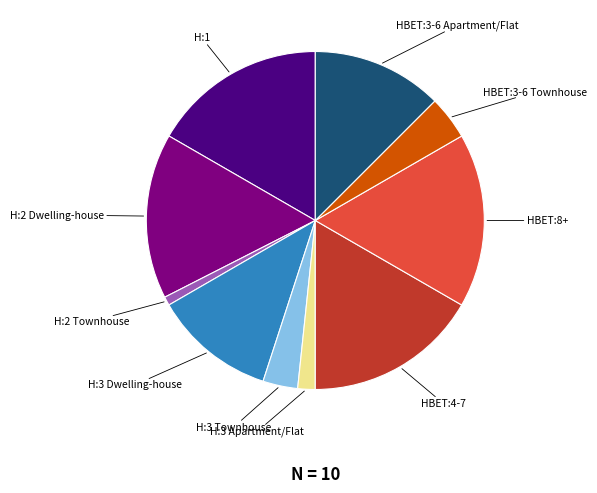

Is there any slice that represents more than half of the pie?

No